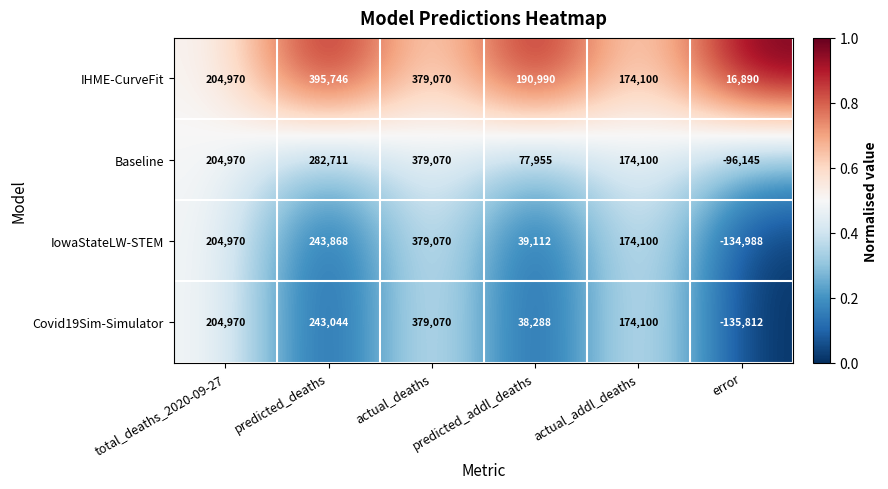

What value does the Baseline series have at actual_addl_deaths?

174100